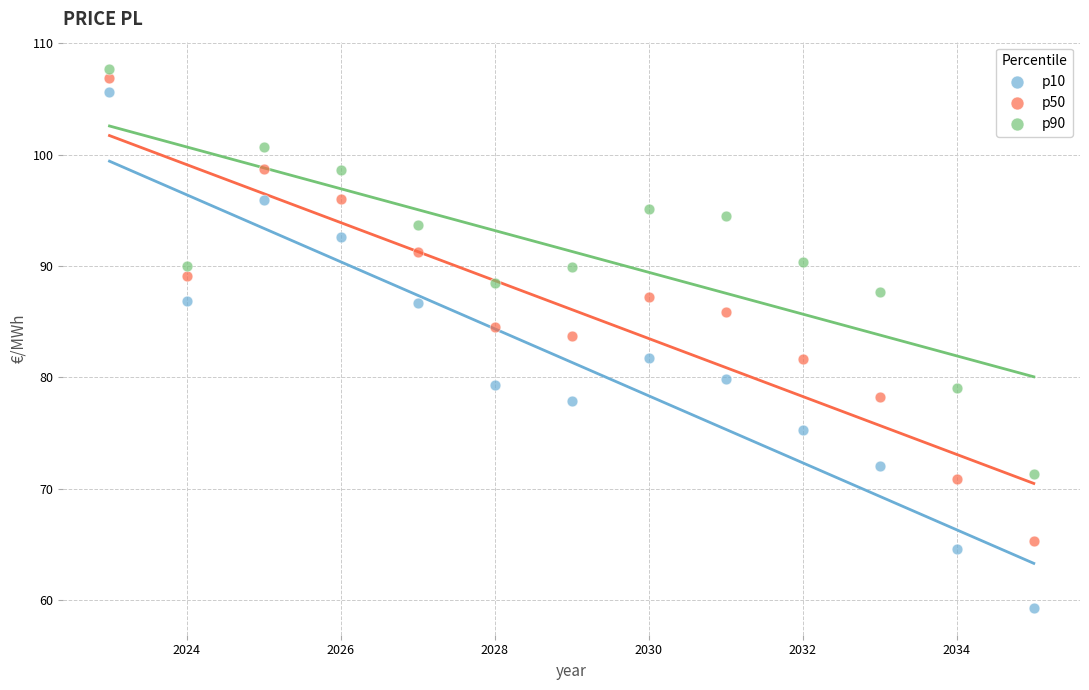

Which series has the largest Y range (max minus min)?

p10